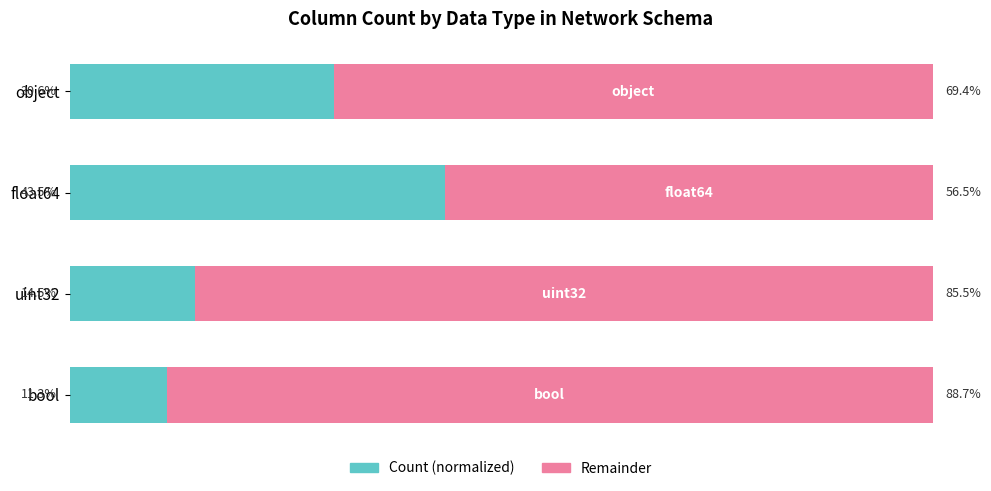

At which label is Count (normalized) closest to 27?

object